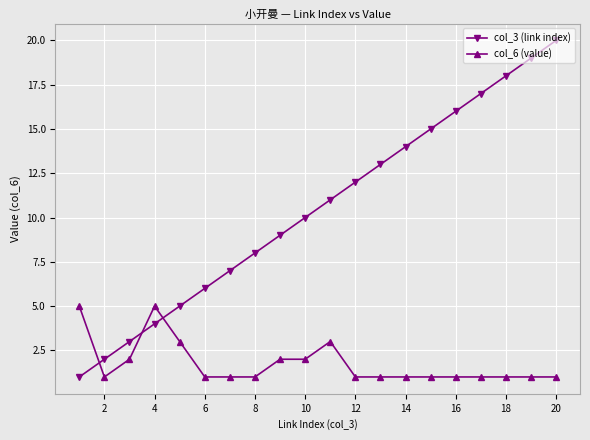

Which series has the largest range (max minus min)?

col_3 (link index)